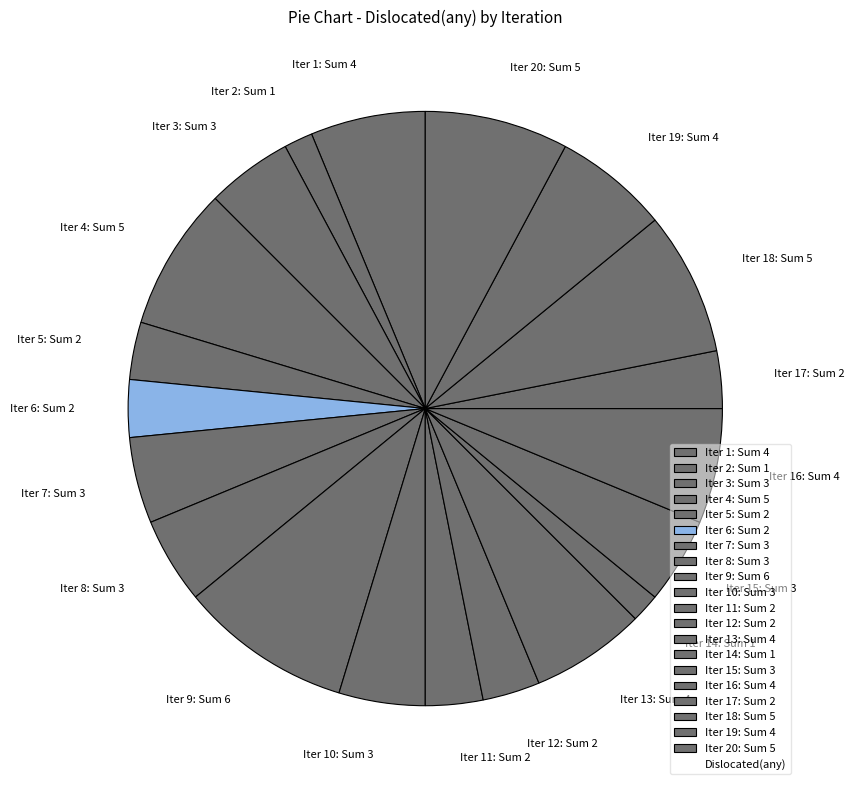

Does any single category account for the majority?

No